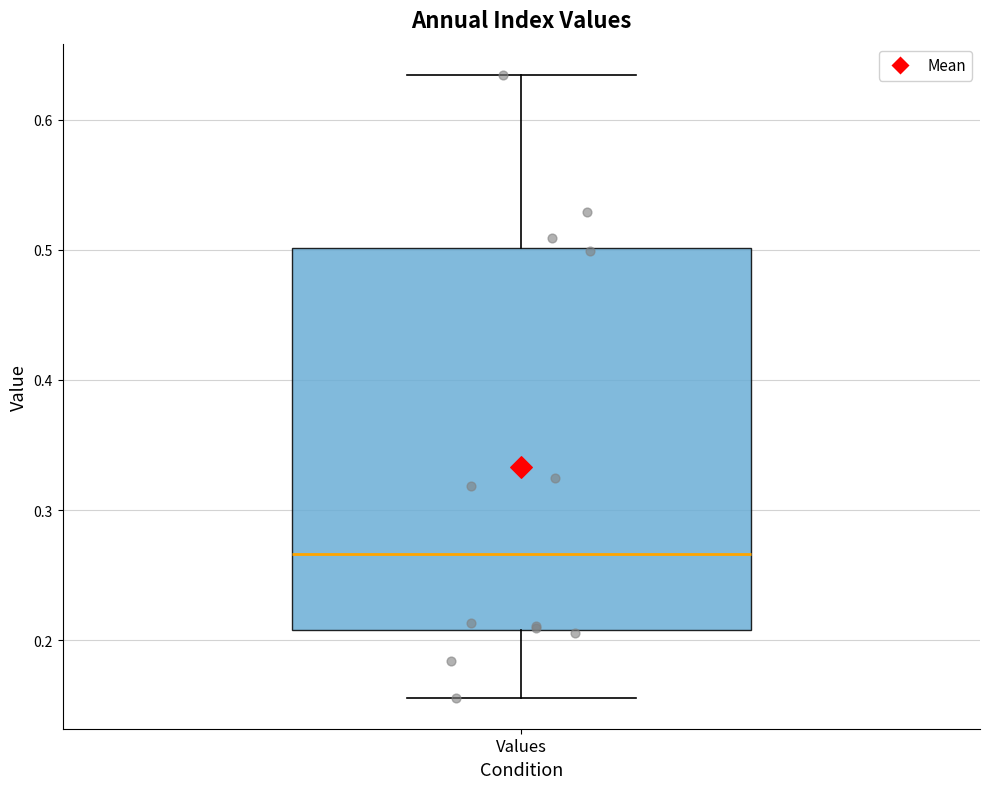

Read this box plot against the y-axis: the position of the median line, the range covered by the box, and the ends of both whiskers. The values are not printed on the chart, so give them approximately, as read against the axis.

median 0.27, box 0.21 to 0.50, whiskers 0.16 to 0.63